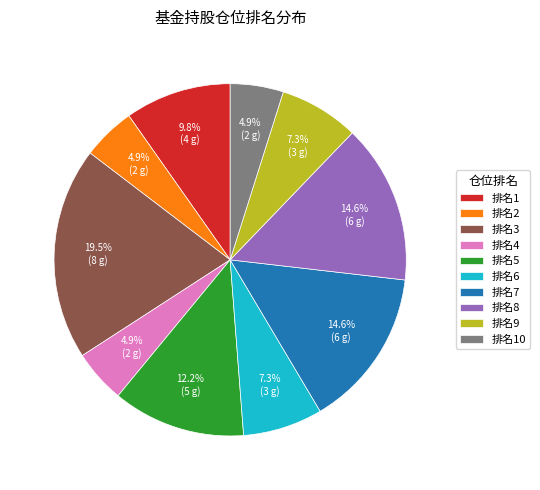

To the nearest percent, what is the average slice percentage?

10%